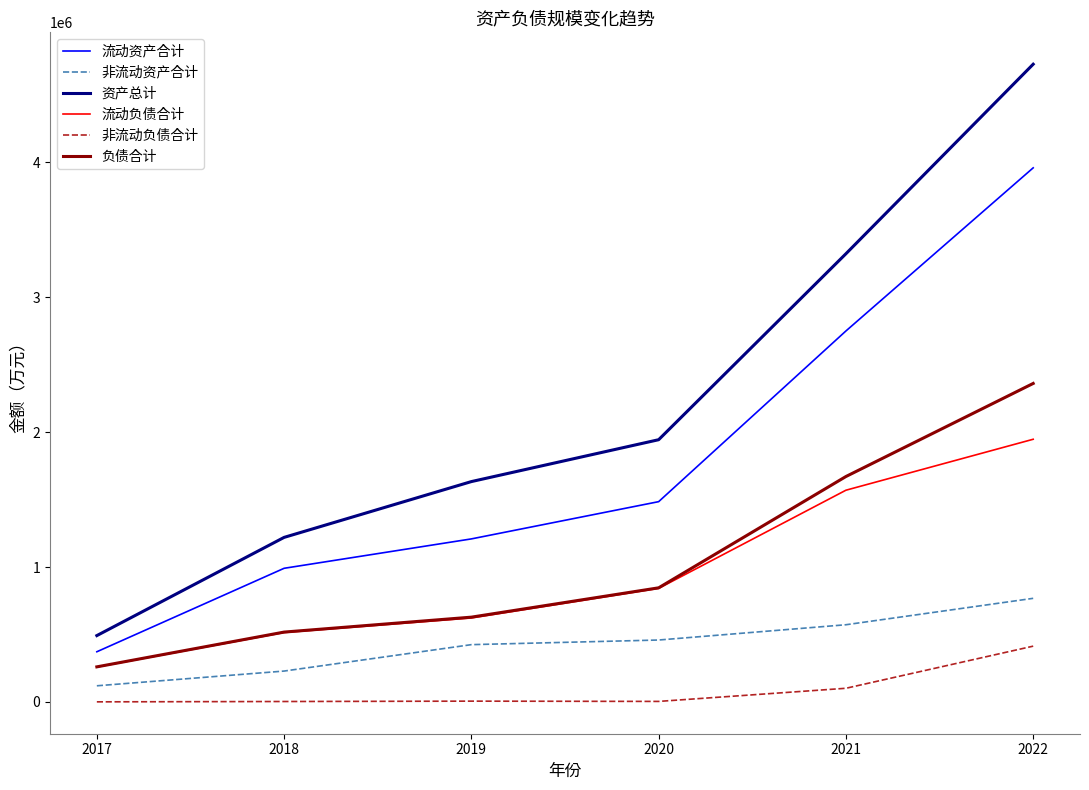

Which series changed the most between 2019 and 2021?

资产总计